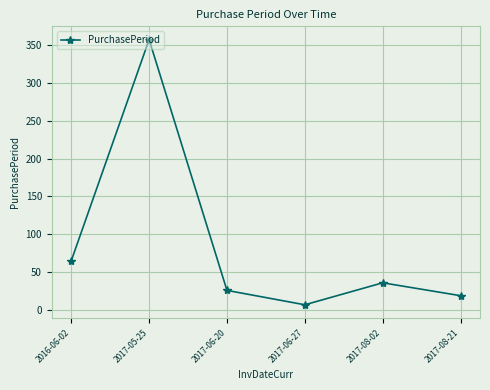

What is the value of the 3rd point from the left?

26